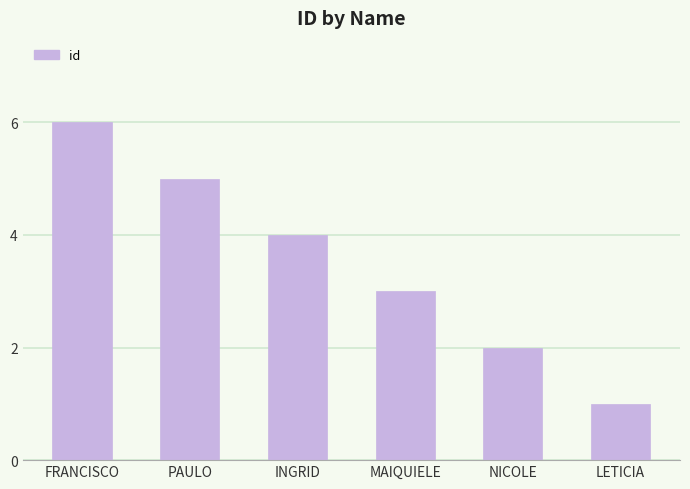

Where is the data nearest to the value 3?

MAIQUIELE